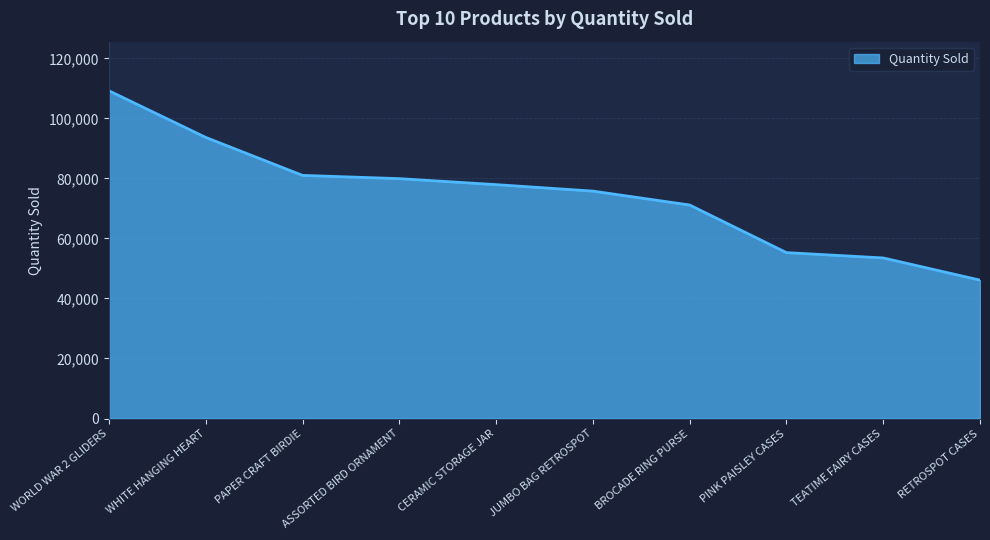

What is the change in value from WORLD WAR 2 GLIDERS to PINK PAISLEY CASES?

-53899